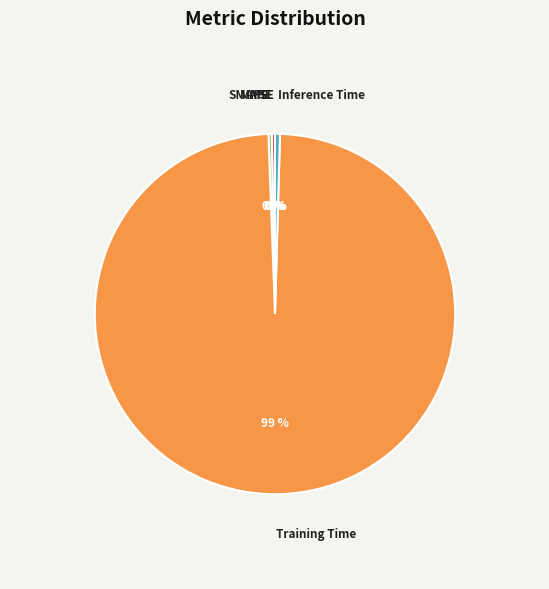

To the nearest percent, what is the average slice percentage?

20%